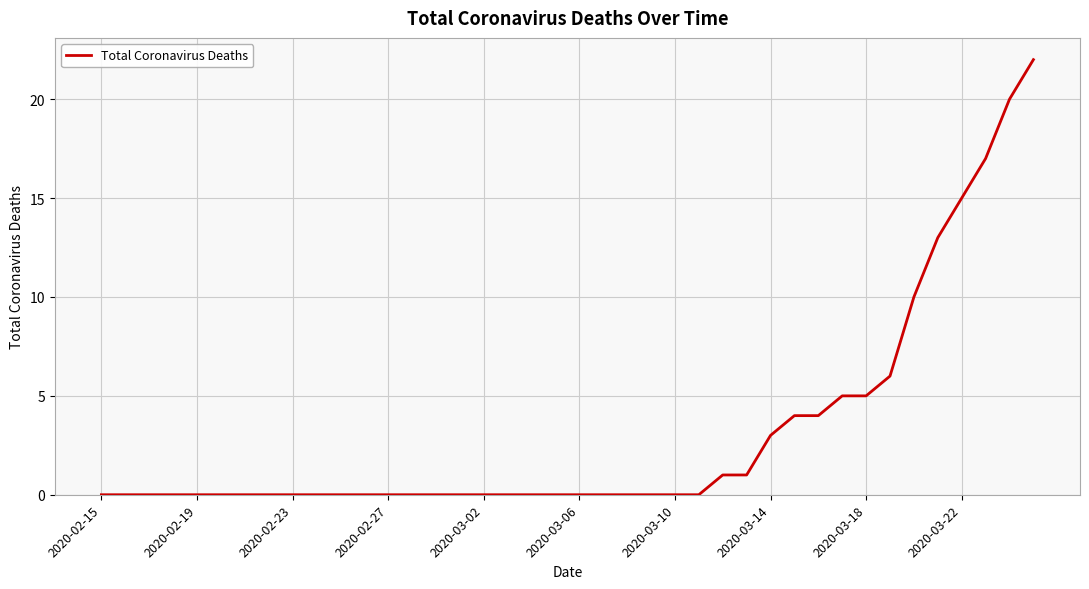

What is the greatest value displayed?

22